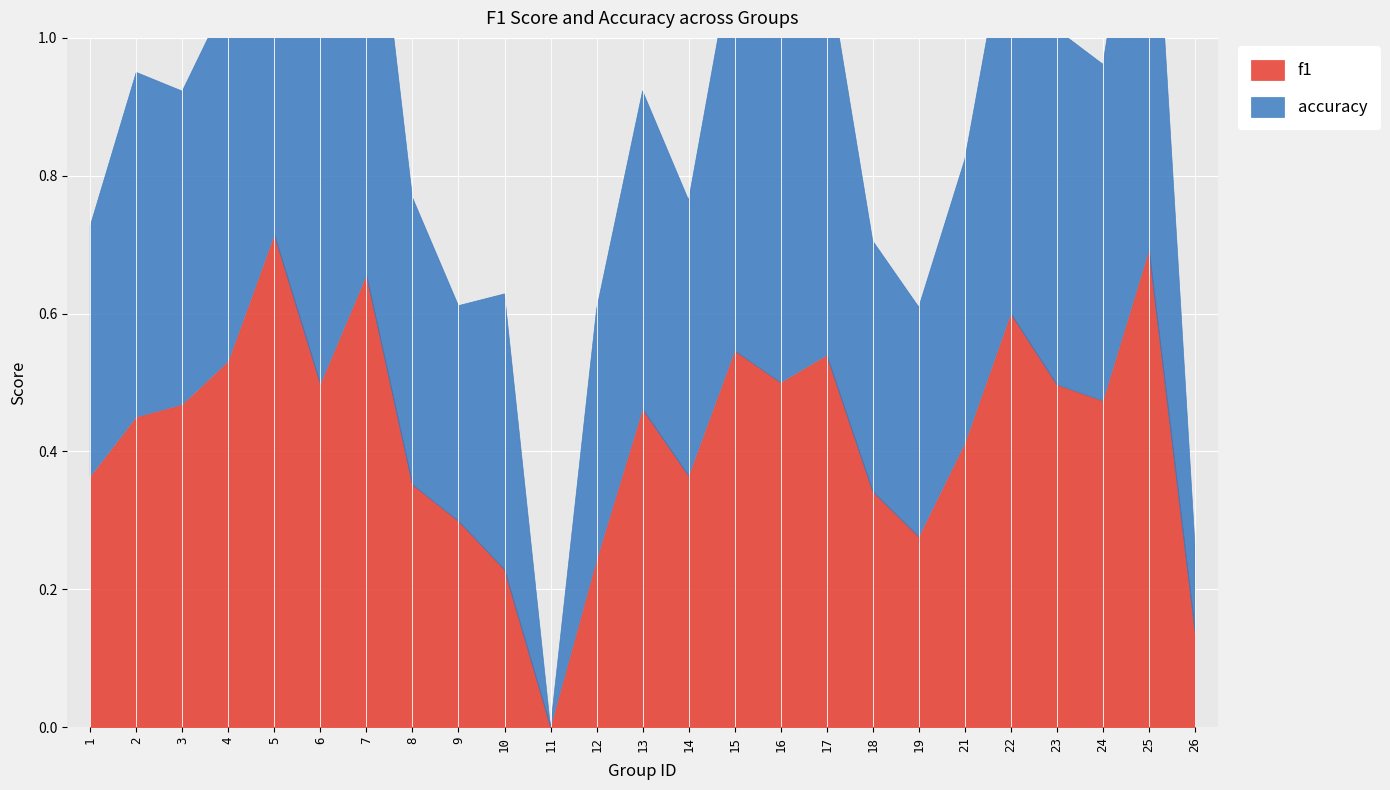

True or false: accuracy has a value of 0.1 at 1.

False